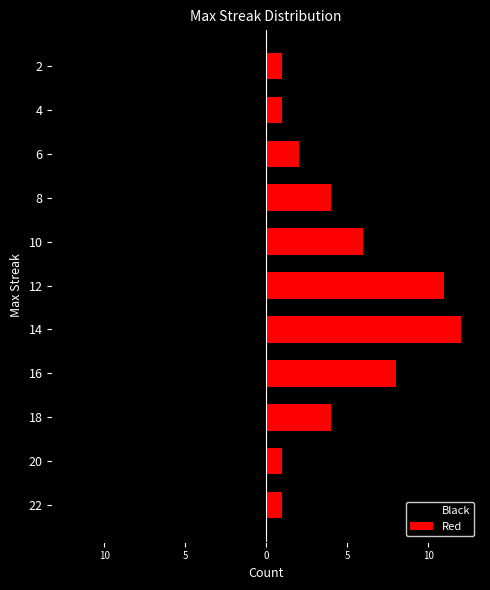

Between 12 and 14, which is larger?

12